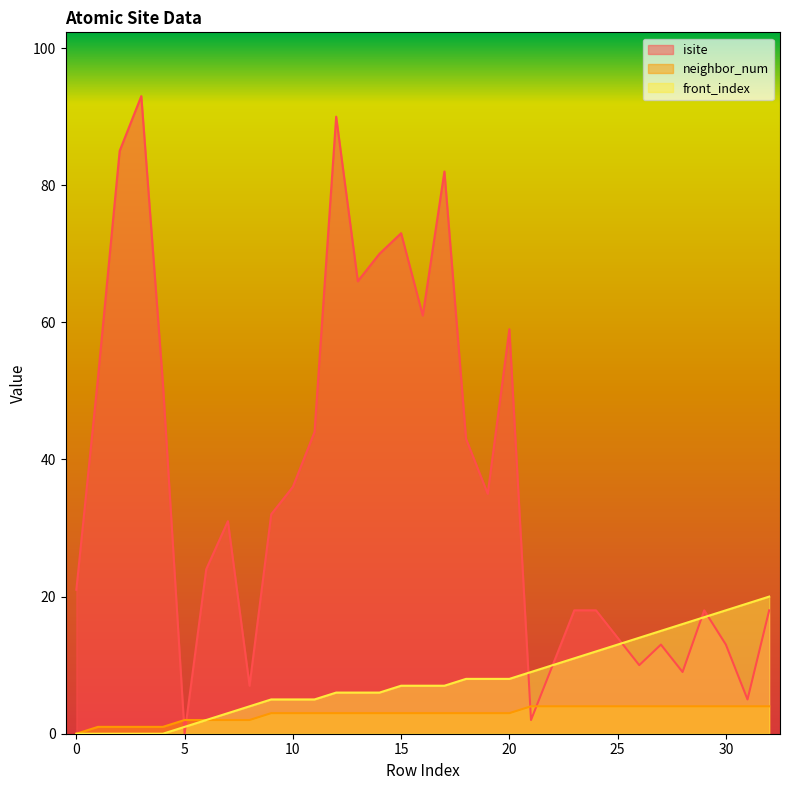

Reading right to left, extract all data points from this chart.

isite: 18	5	13	18	9	13	10	14	18	18	10	2	59	35	43	82	61	73	70	66	90	44	36	32	7	31	24	0	51	93	85	52	21
neighbor_num: 4	4	4	4	4	4	4	4	4	4	4	4	3	3	3	3	3	3	3	3	3	3	3	3	2	2	2	2	1	1	1	1	0
front_index: 20	19	18	17	16	15	14	13	12	11	10	9	8	8	8	7	7	7	6	6	6	5	5	5	4	3	2	1	0	0	0	0	0